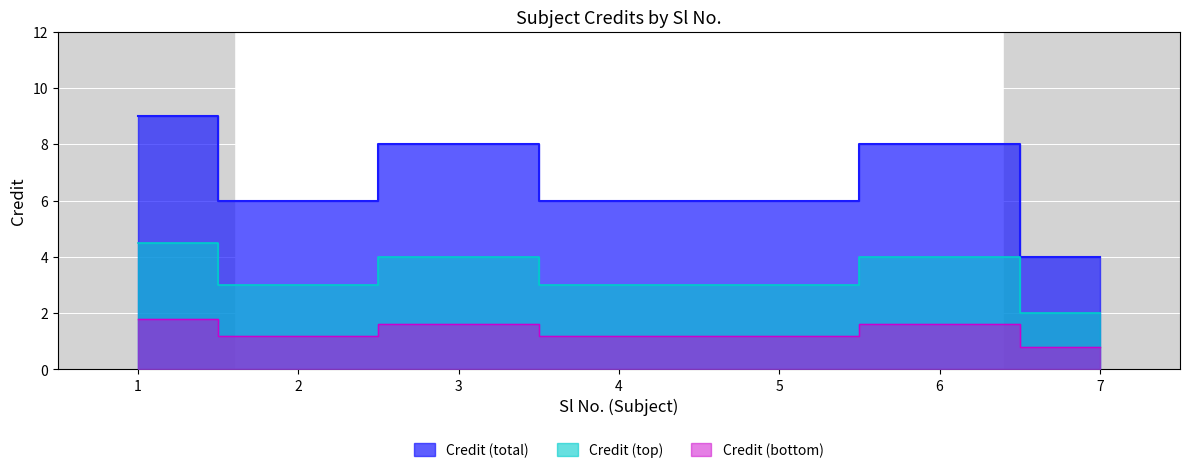

True or false: the data shows 4 at 7.

True